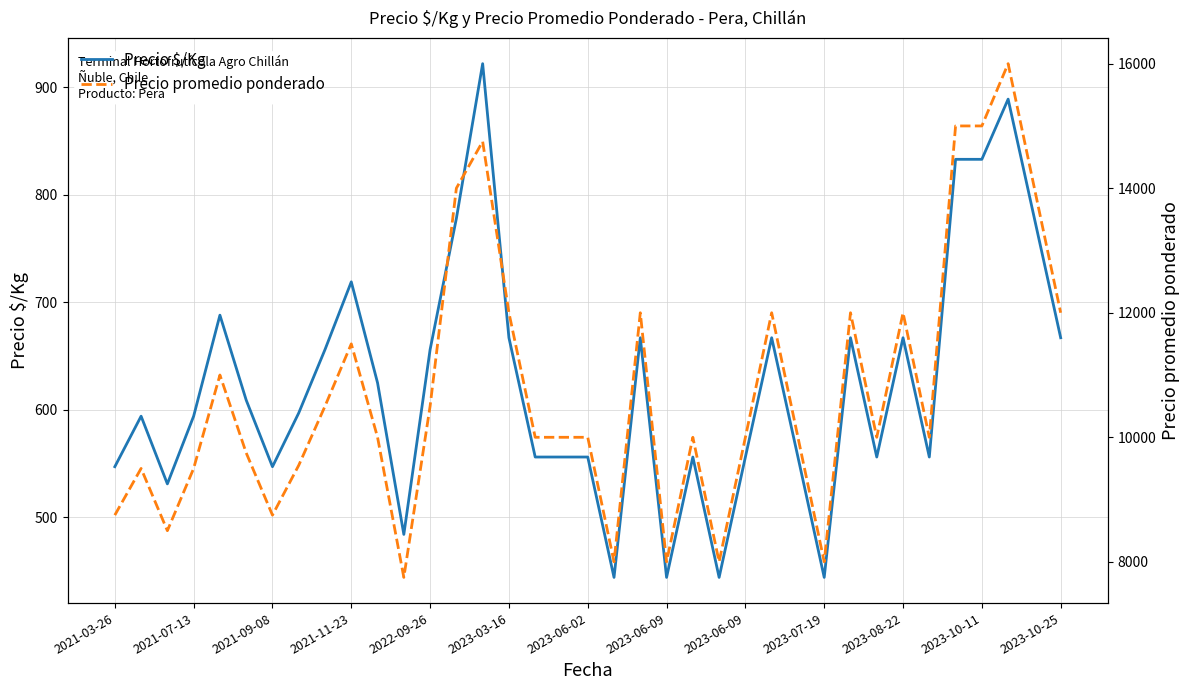

Does the chart have visible grid lines?

Yes